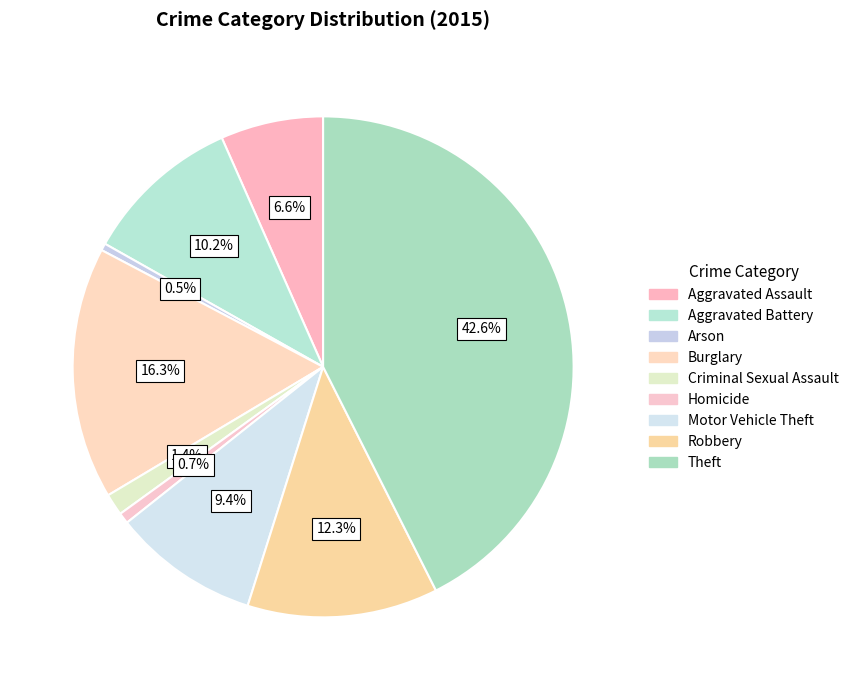

Does any single category account for the majority?

No